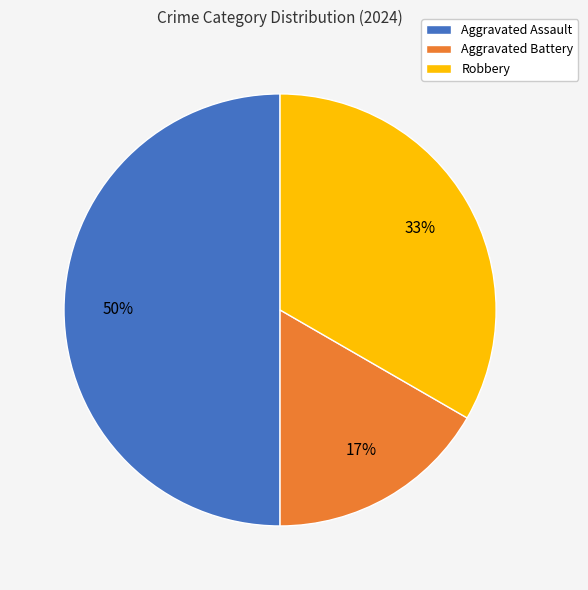

To the nearest percent, what portion does Aggravated Battery represent?

17%